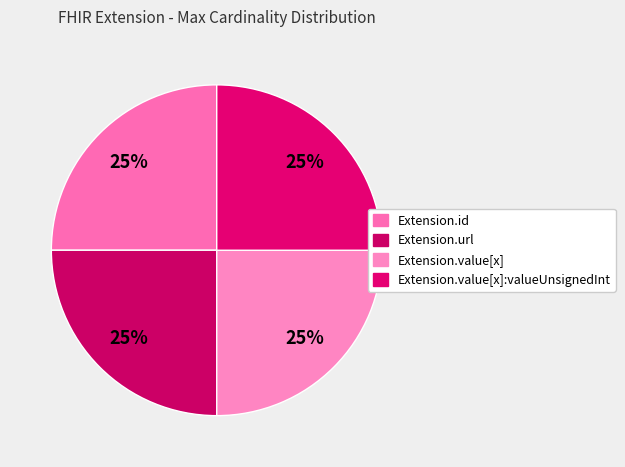

How many slices are in this pie chart?

4